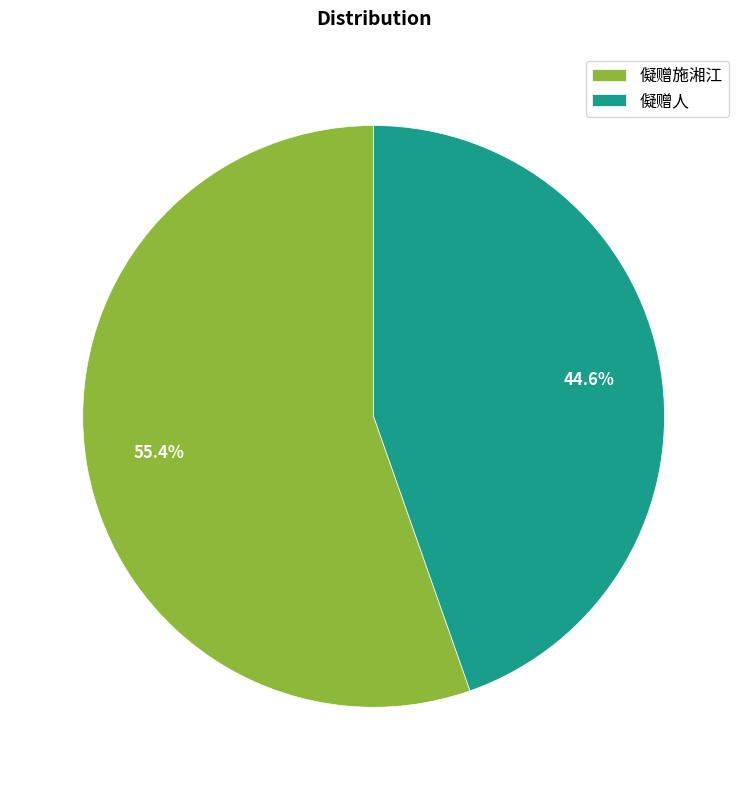

Rank the categories by value from lowest to highest.

儗赠人, 儗赠施湘江